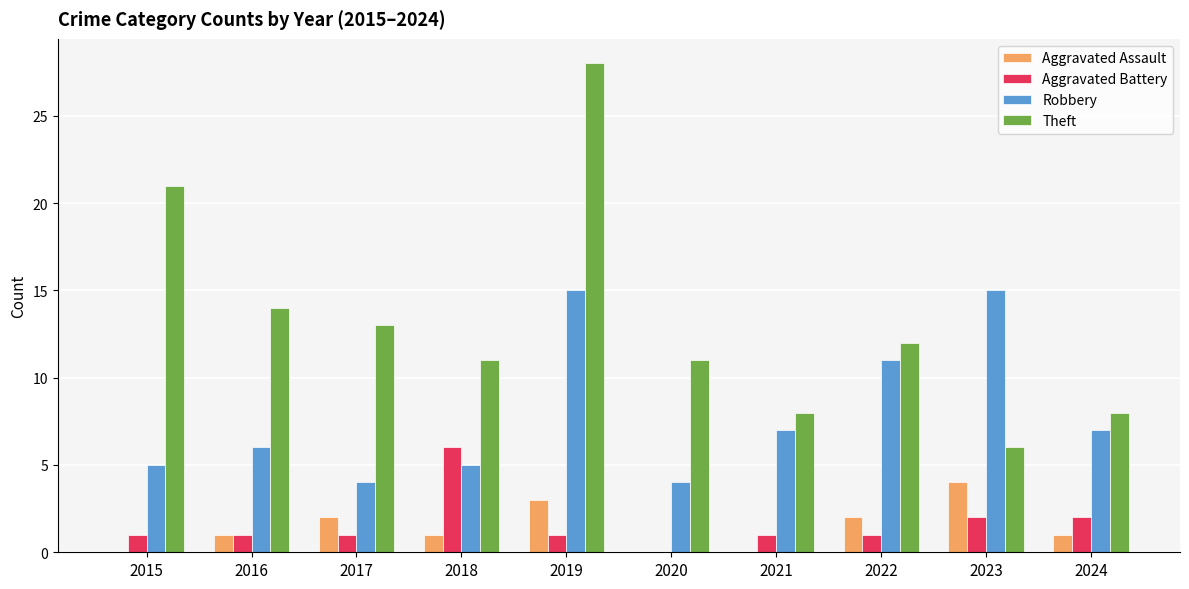

Which series has the largest total across all categories?

Theft